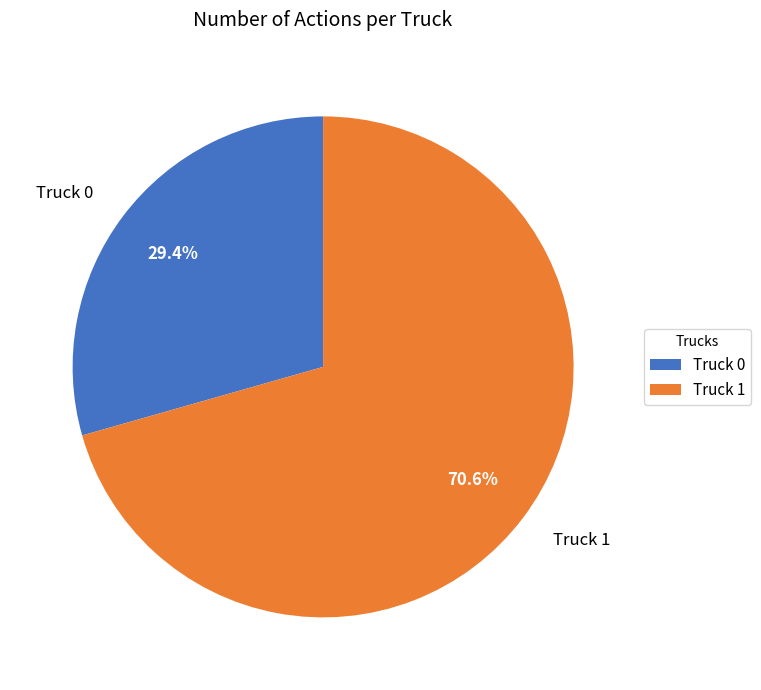

Count the number of slices in the pie.

2